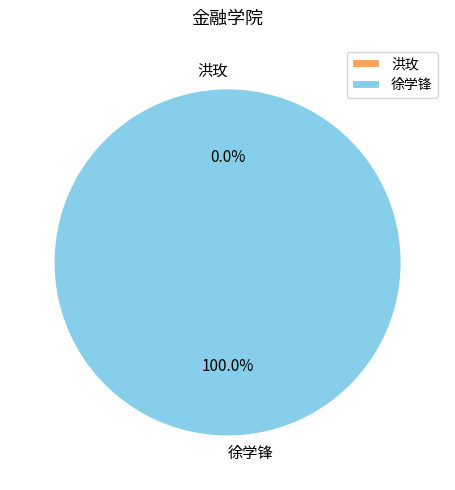

Is there any slice that represents more than half of the pie?

Yes